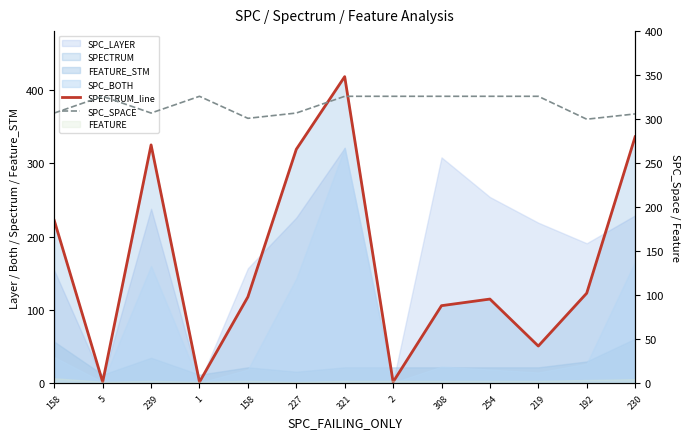

At which category does SPC_SPACE reach its first local valley?

239